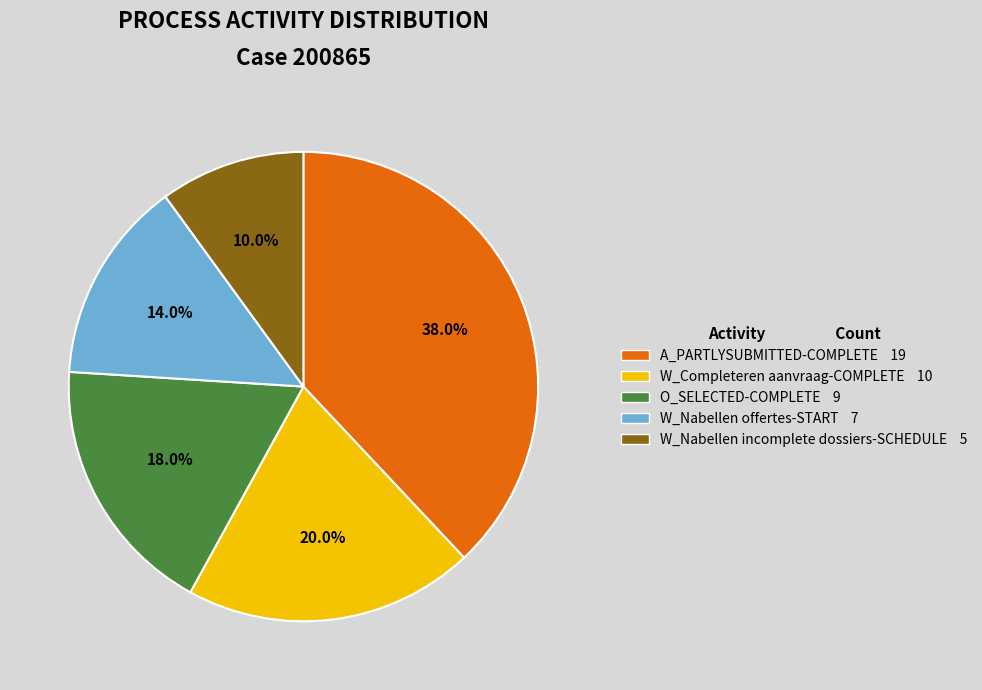

Does any single category account for the majority?

No